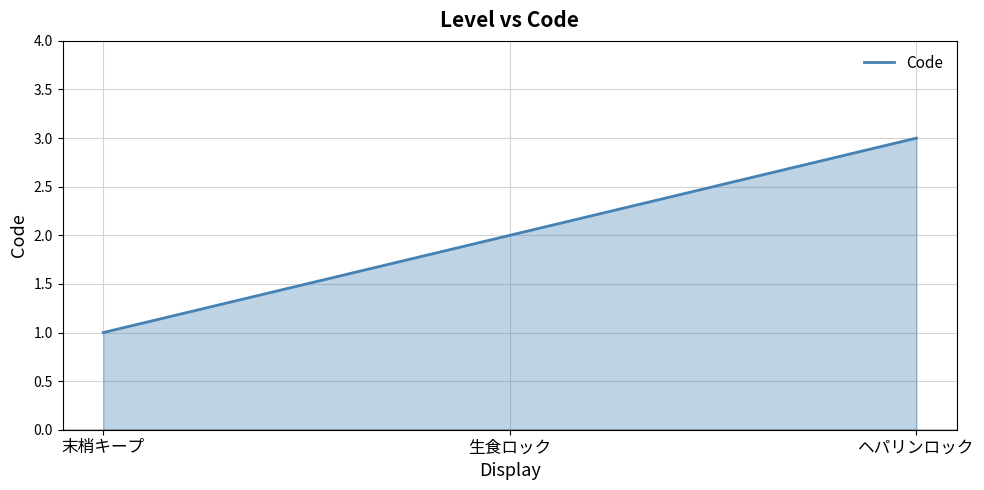

Where is the data nearest to the value 2?

生食ロック